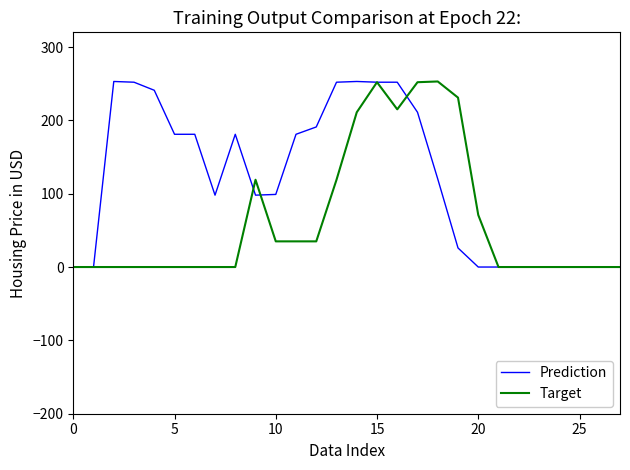

List the series in order of their overall mean, lowest first.

Target, Prediction